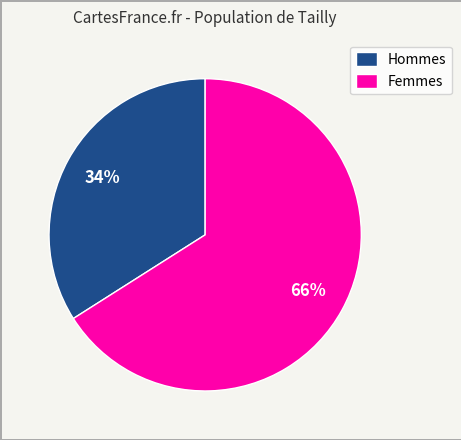

The Hommes slice represents 34% of the pie. True or false?

True